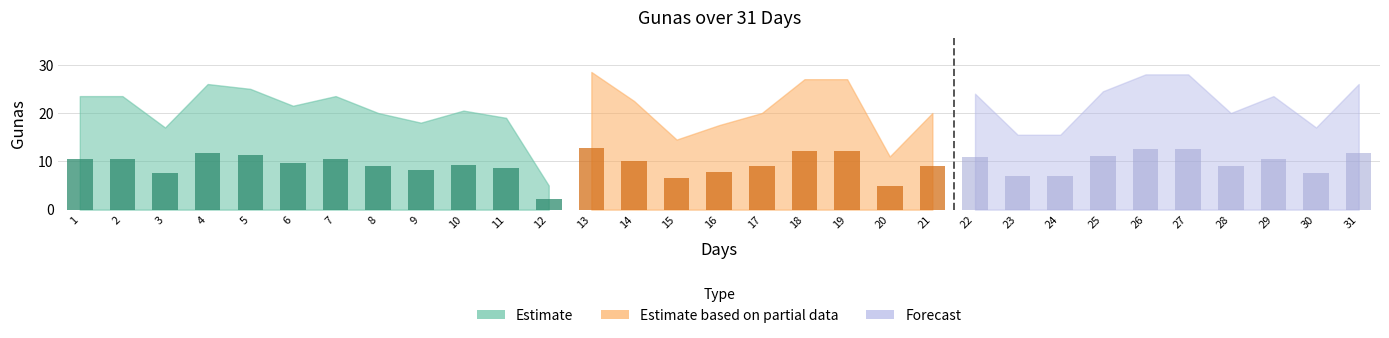

What is the difference between the values at 21 and 13?

8.5